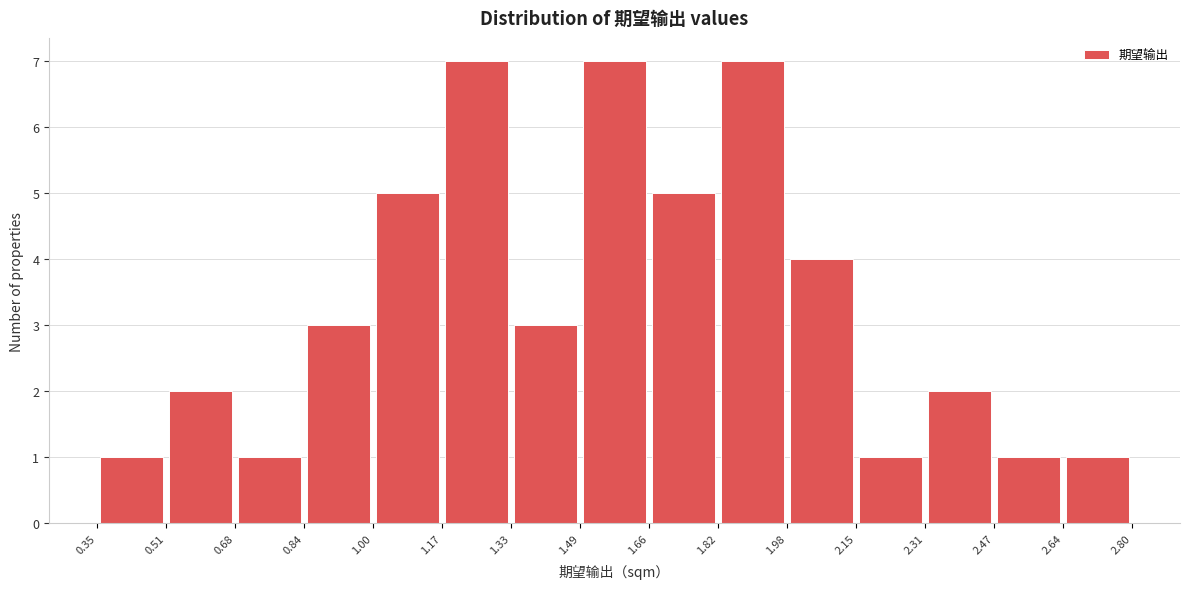

How tall is the bar that spans 0.68 to 0.84 on the x-axis? The values are not printed on the chart, so give them approximately, as read against the axis.

1